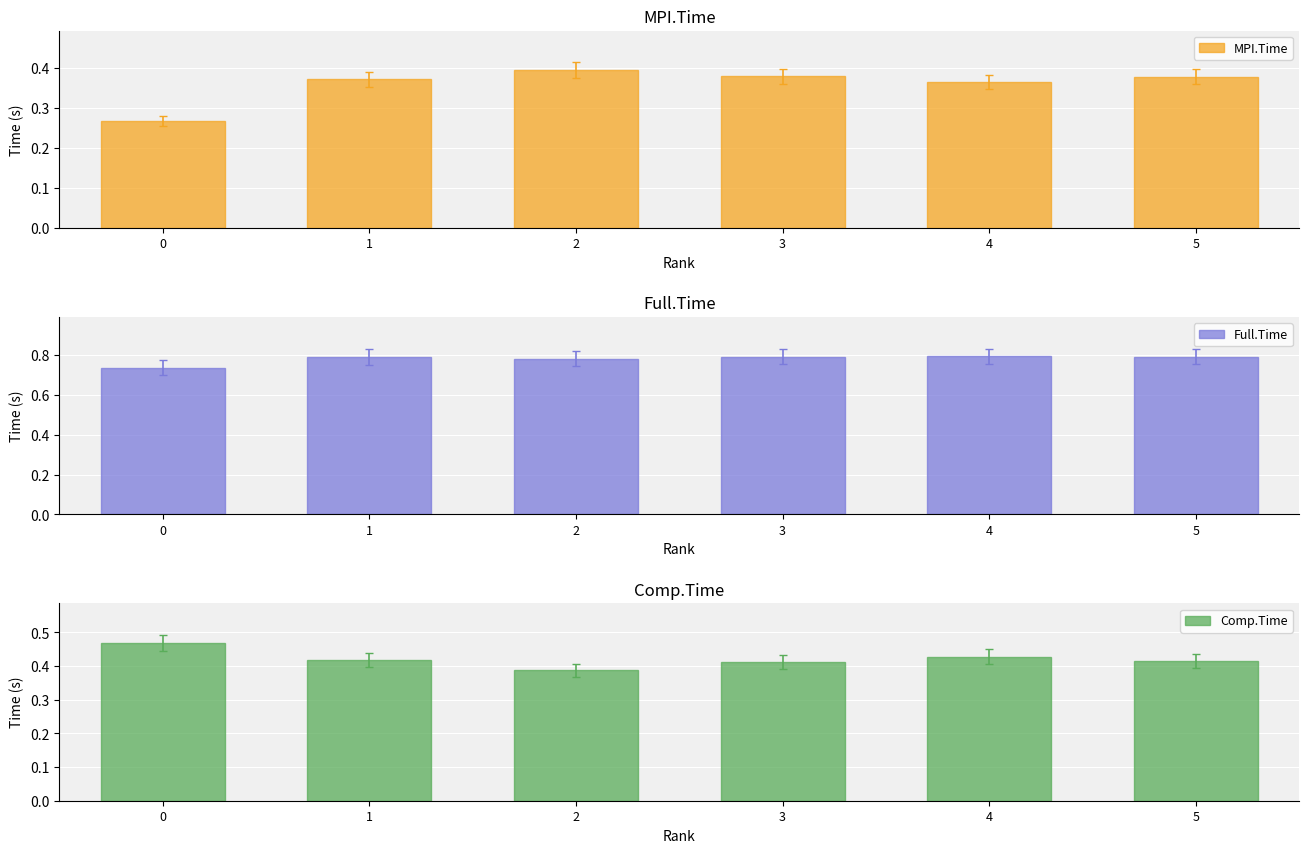

Which series has the largest total across all categories?

Full.Time